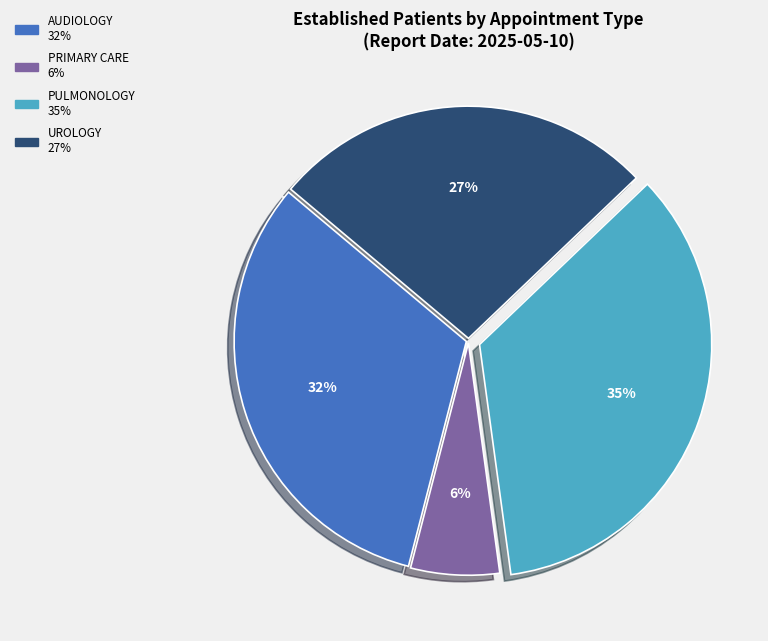

To the nearest percent, what is the average slice percentage?

25%